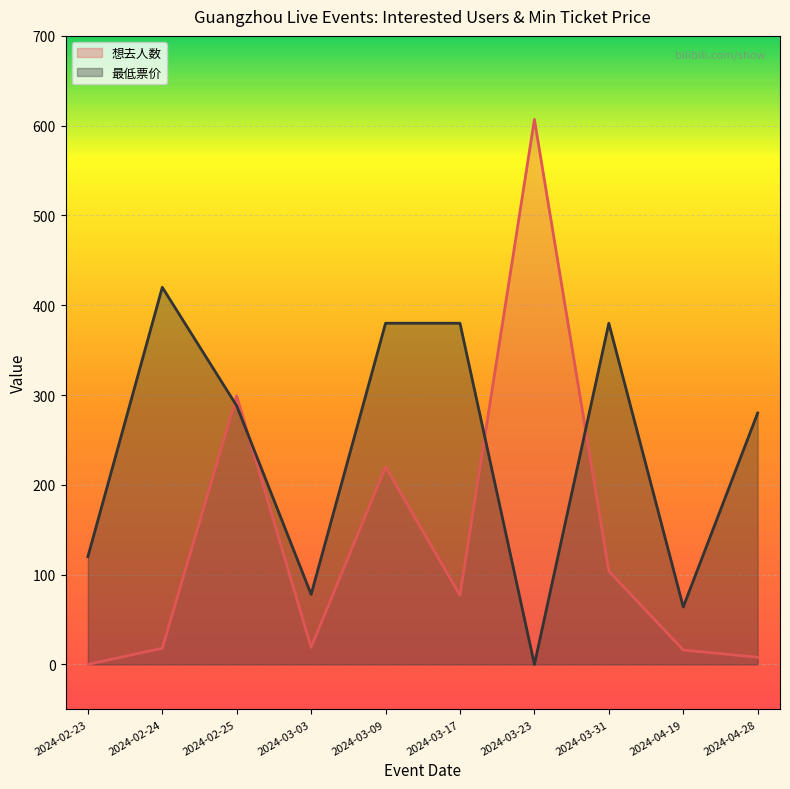

How many data points in 想去人数 are less than 77?

5